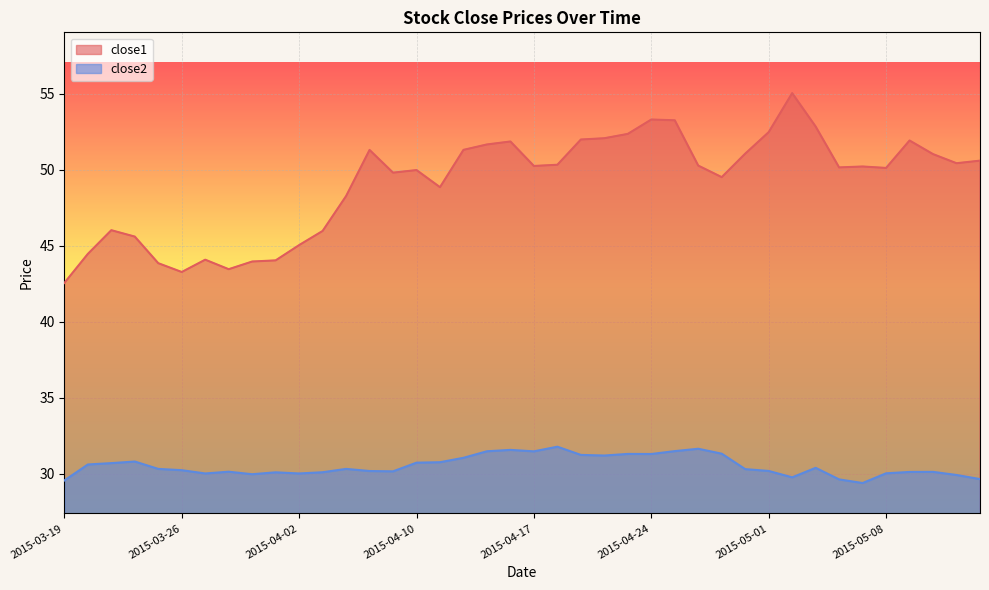

How many lines are shown in the chart?

2